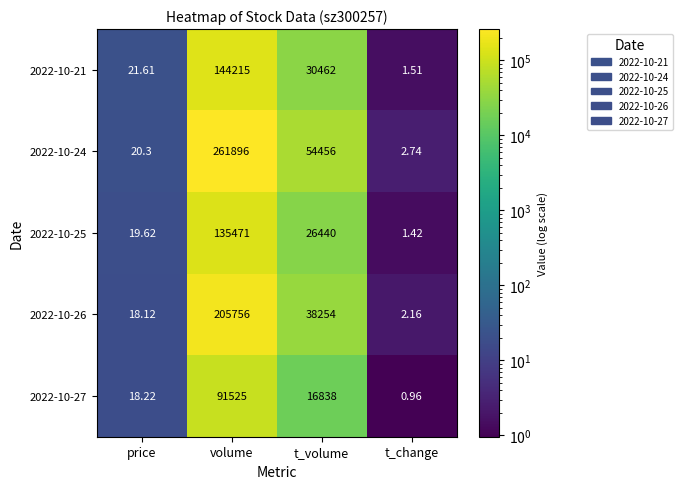

Where is 2022-10-27 nearest to the value 45762?

t_volume